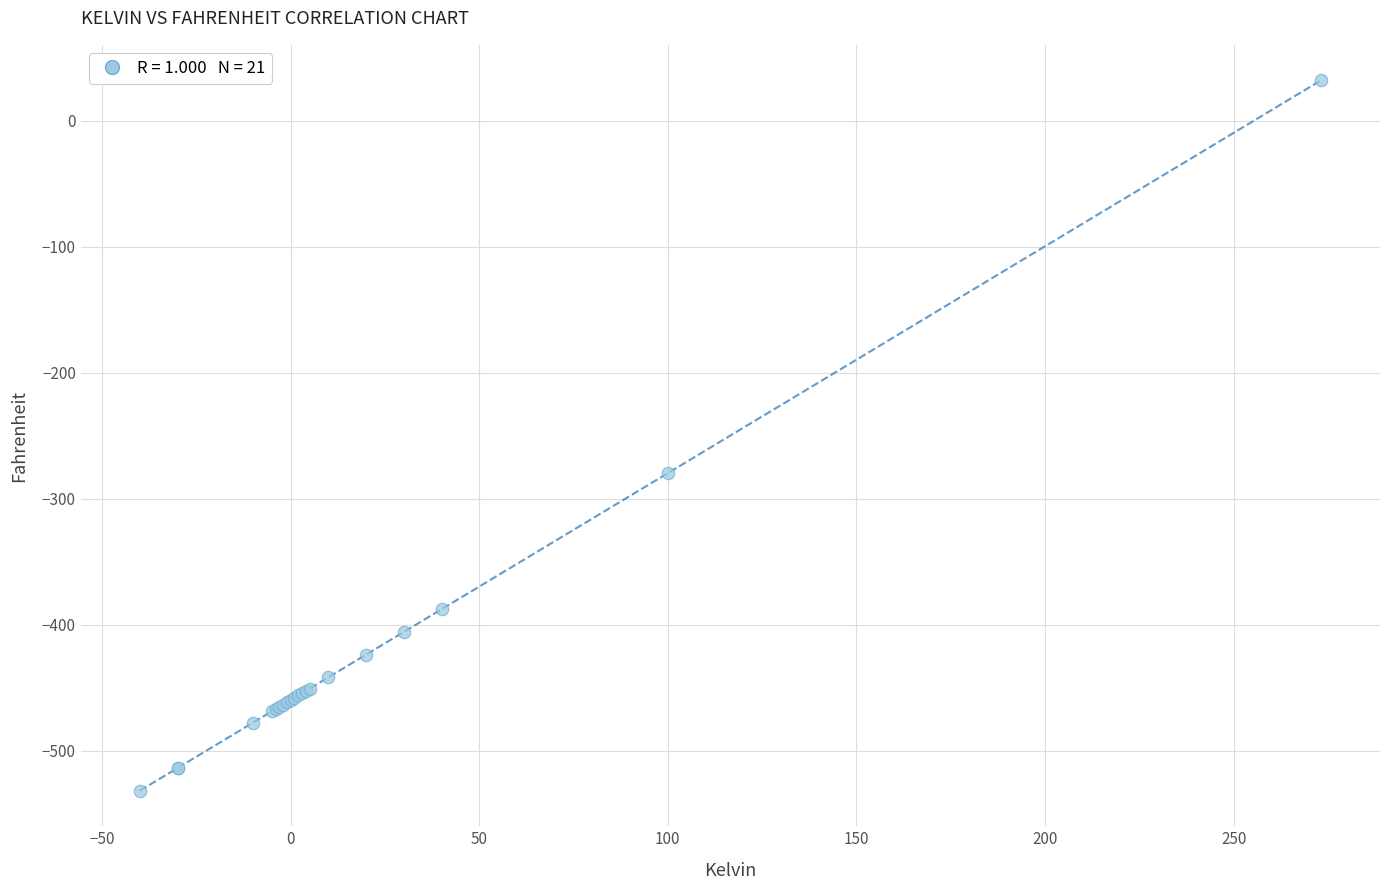

What Y value in the scatter plot is closest to -249?

-279.7